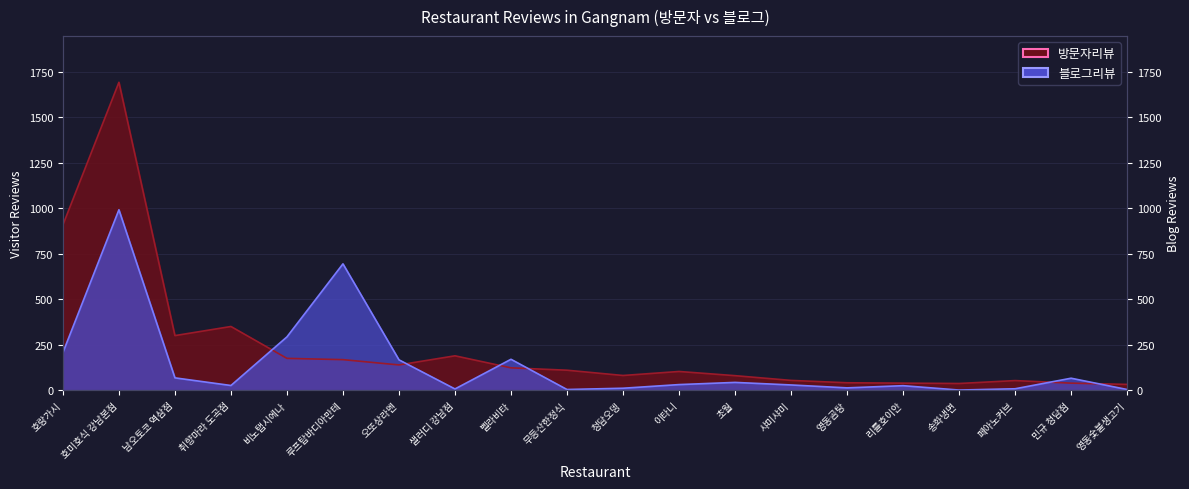

What is the spread (max minus min) of values at 비노탭시에나?

118